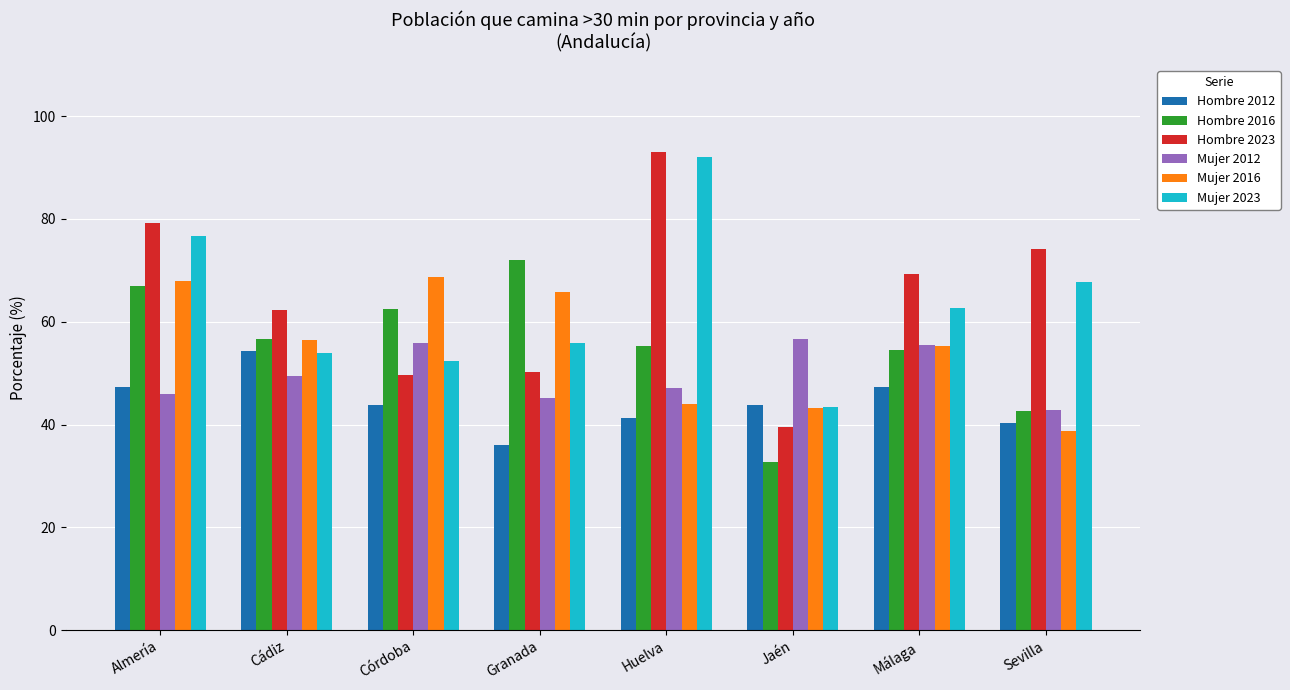

What is the difference between the second highest and minimum values in the Mujer 2023 series?

33.3